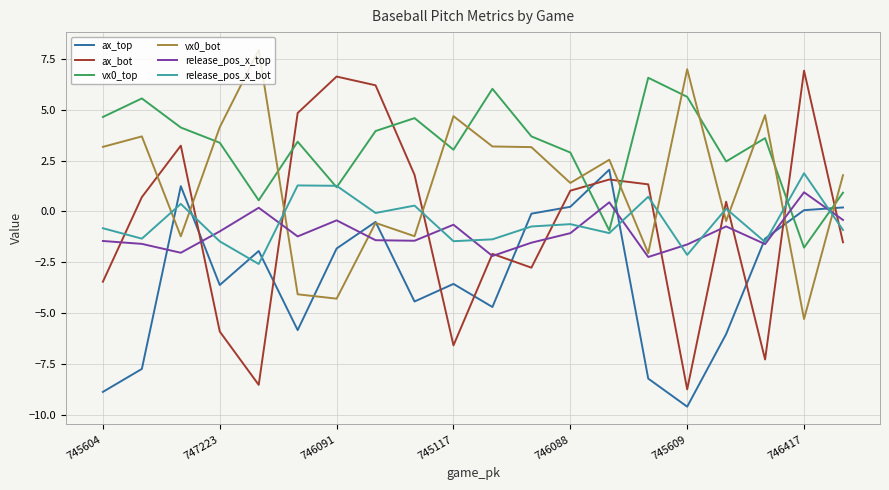

Which series has the largest total across all categories?

vx0_top